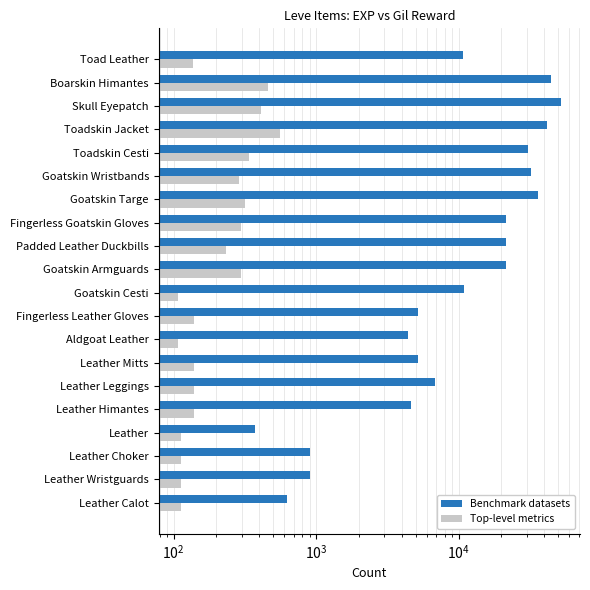

How many series are shown in this chart?

2